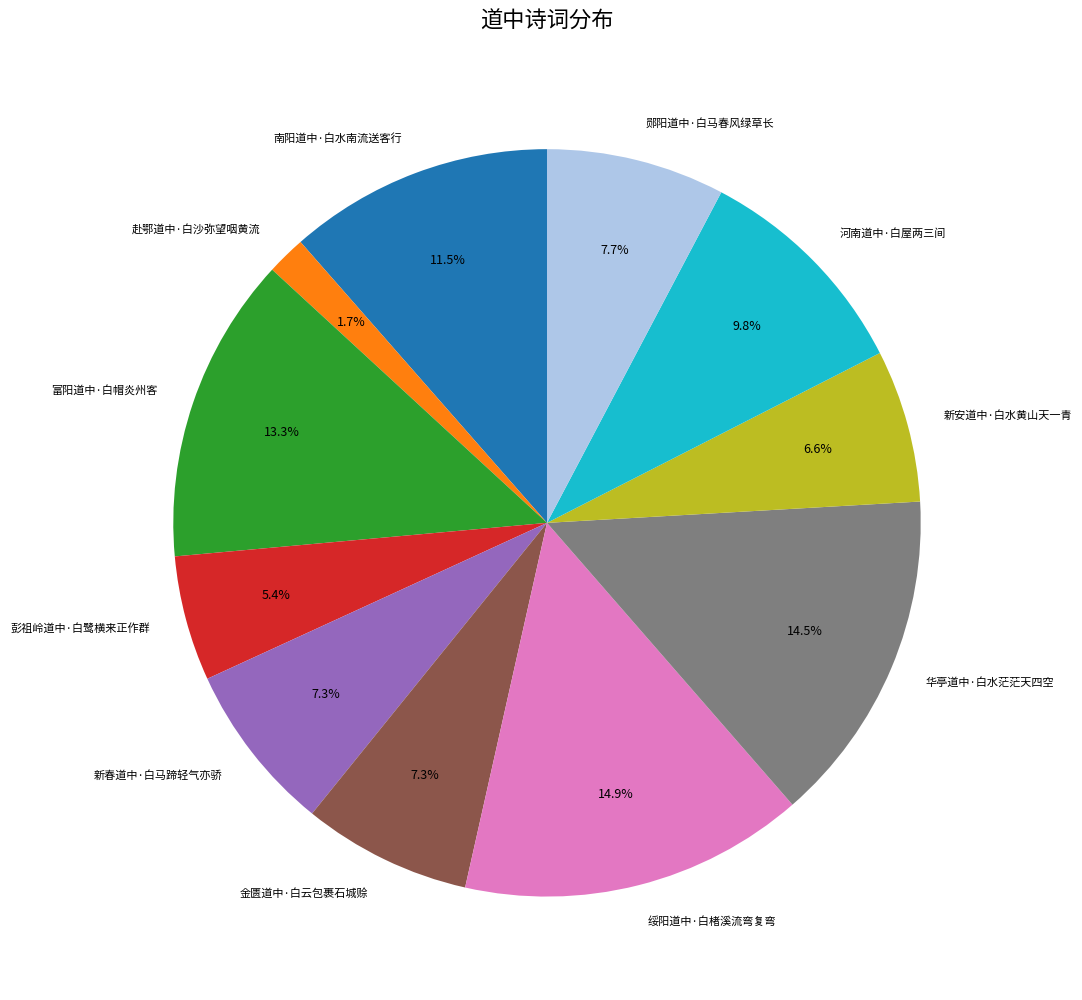

How many slices are in this pie chart?

11